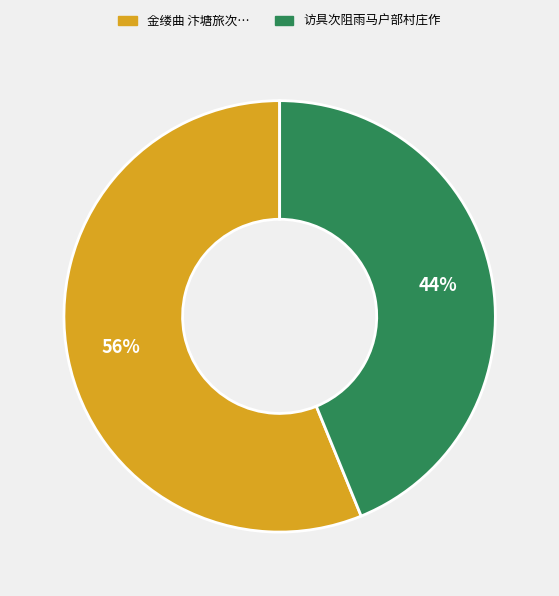

Does any single category account for the majority?

Yes